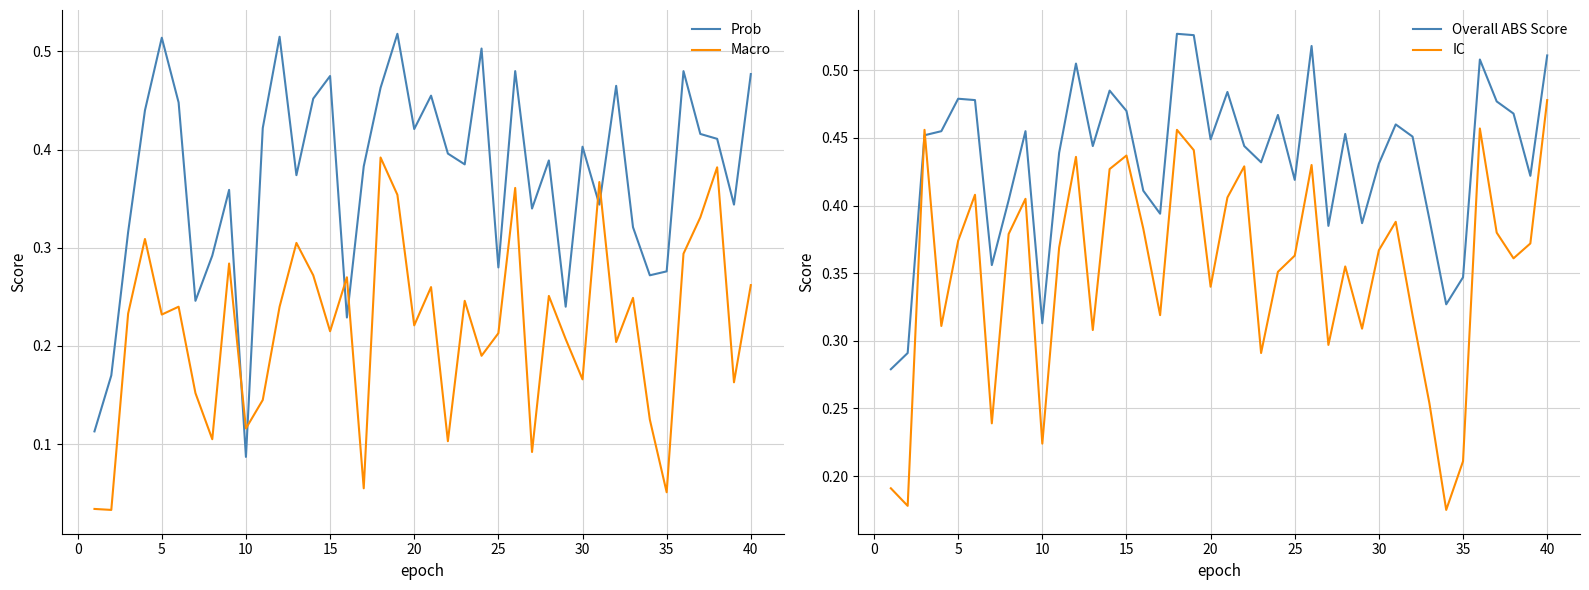

Does the chart display data point markers on the line(s)?

No